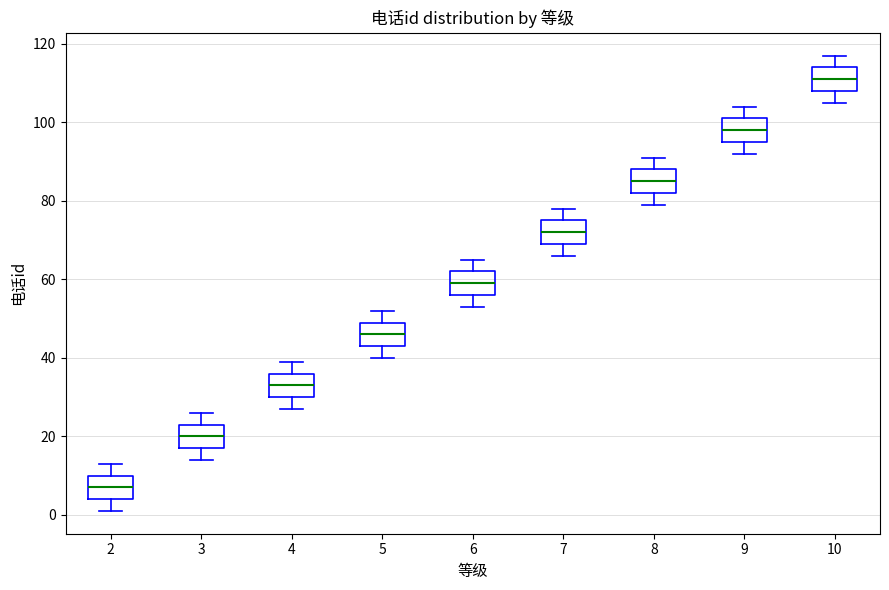

Reading left to right, transcribe this box plot: for each box, give where its median line is, the range the box spans, and where its two whiskers end, as read against the y-axis. The values are not printed on the chart, so give them approximately, as read against the axis.

2: median 8, box 4 to 10, whiskers 2 to 14
3: median 20, box 18 to 24, whiskers 14 to 26
4: median 34, box 30 to 36, whiskers 28 to 40
5: median 46, box 44 to 50, whiskers 40 to 52
6: median 60, box 56 to 62, whiskers 54 to 66
7: median 72, box 70 to 76, whiskers 66 to 78
8: median 86, box 82 to 88, whiskers 80 to 92
9: median 98, box 96 to 102, whiskers 92 to 104
10: median 112, box 108 to 114, whiskers 106 to 118